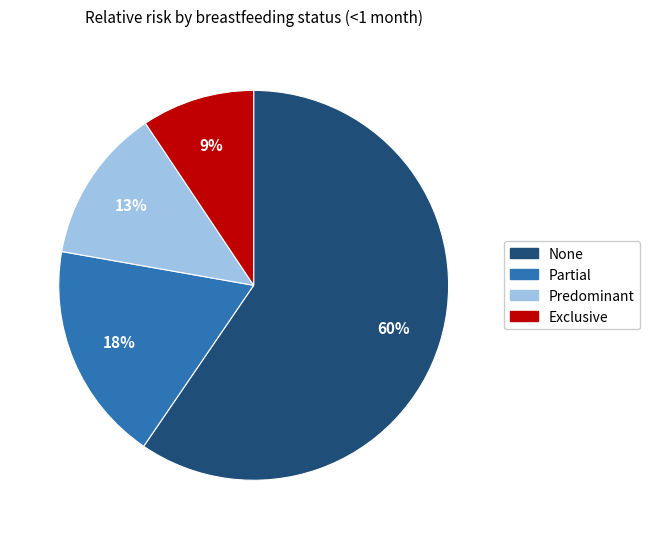

To the nearest percent, what is the average slice percentage?

25%